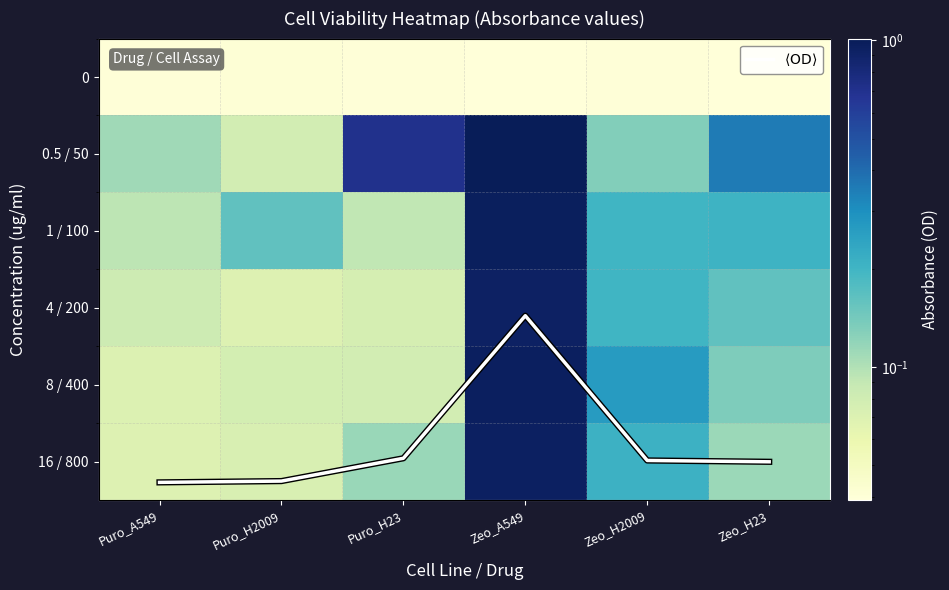

What is the lowest value of the 16 / 800 series?

0.1